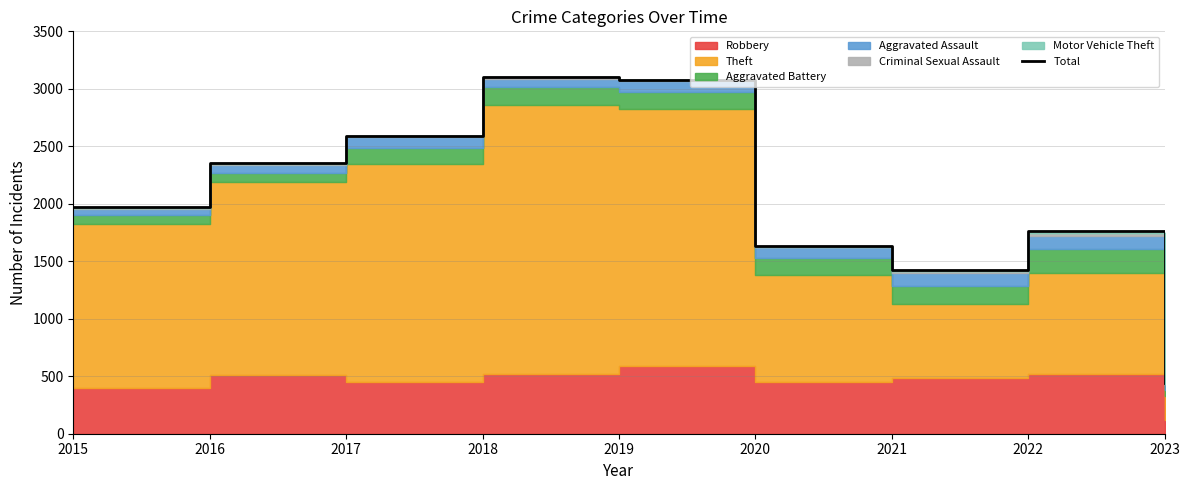

Rank the categories by value from lowest to highest.

2023, 2021, 2020, 2022, 2015, 2016, 2017, 2019, 2018